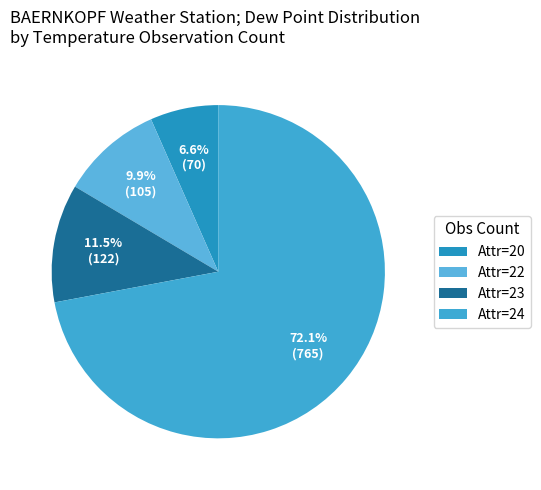

Is there a majority slice in this chart?

Yes